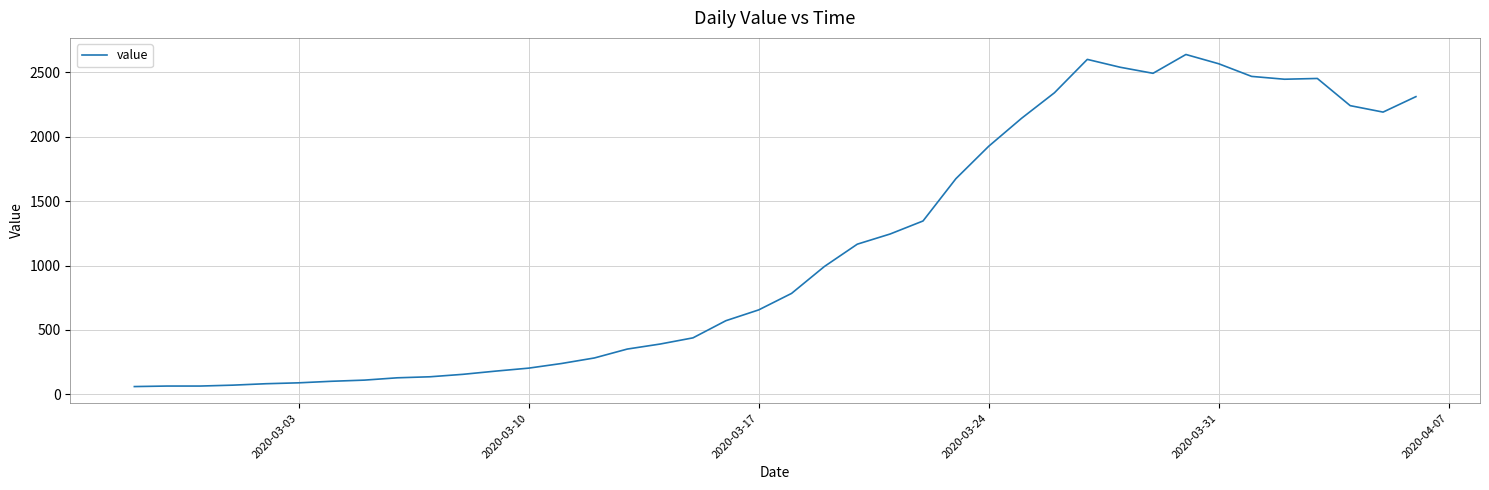

What is the difference between the maximum and minimum values?

2577